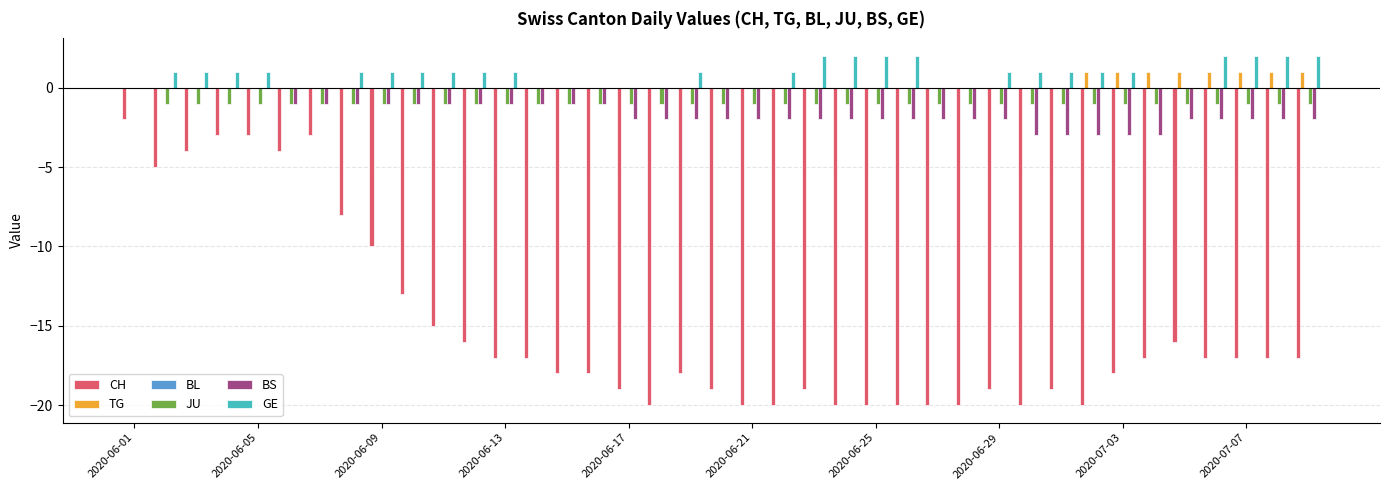

How many TG values are between 0 and 1?

39